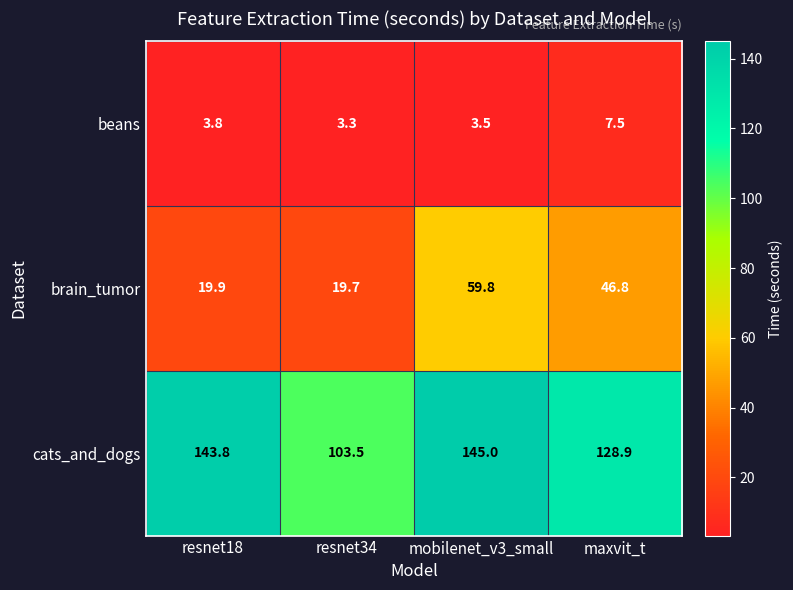

At which category is the sum across all series the highest?

mobilenet_v3_small